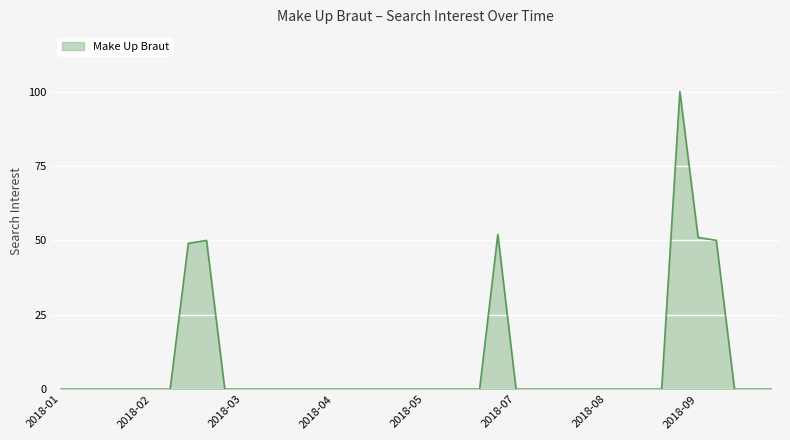

What is the maximum value shown in the chart?

100